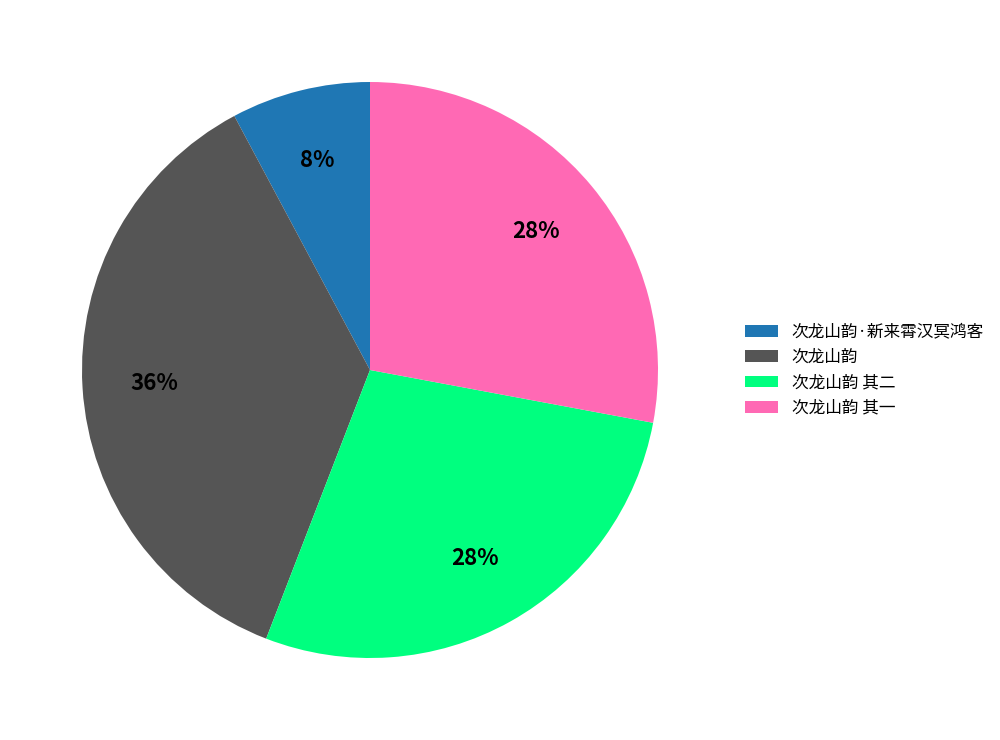

Which slice is the largest?

次龙山韵